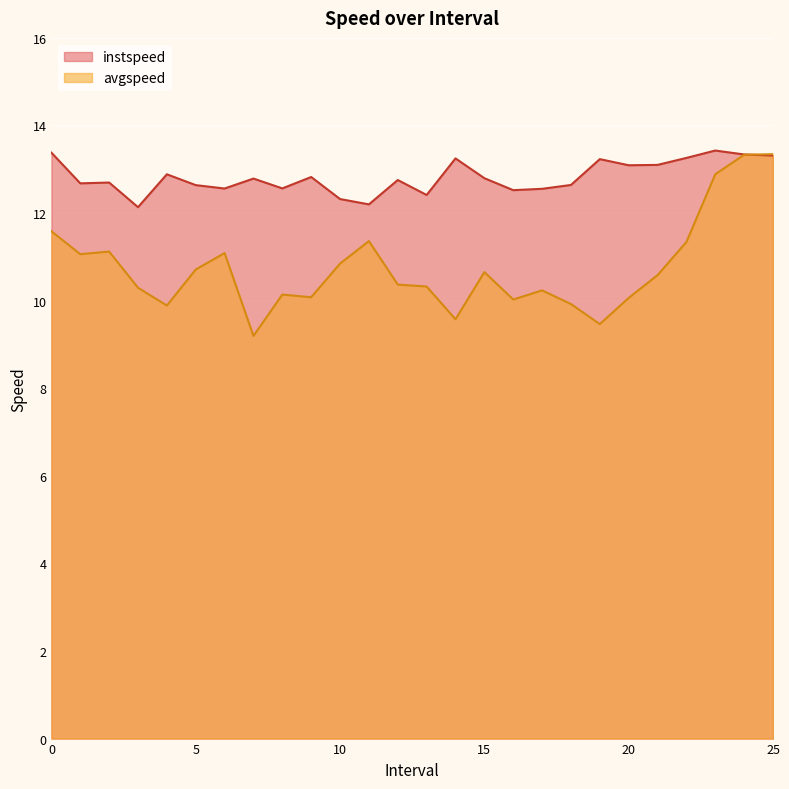

The avgspeed series shows 11.1 at 1.0. True or false?

True